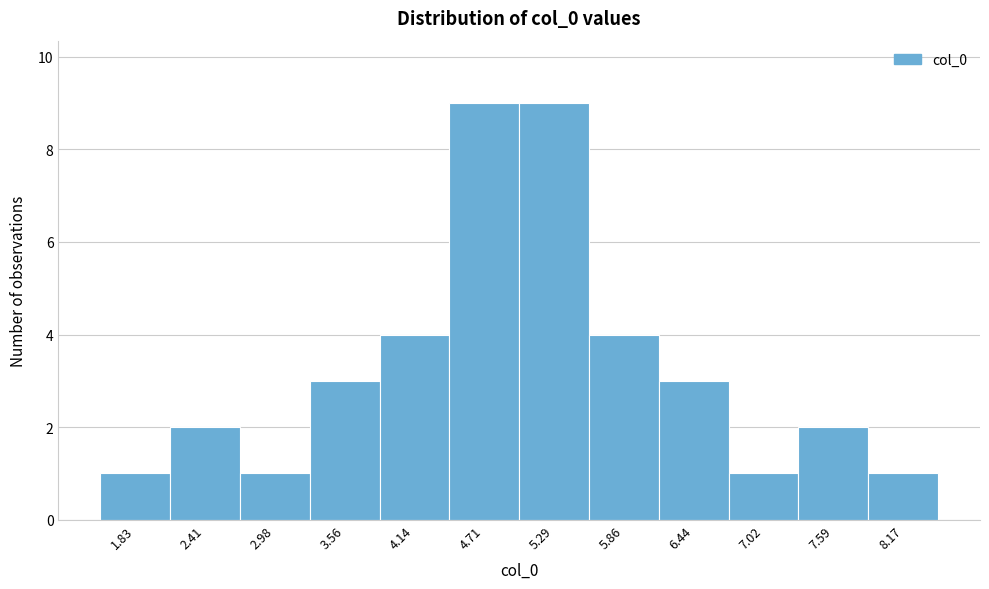

Reading left to right, list every bar in this chart as the range it spans on the x-axis followed by its height. Neither the bar edges nor the heights are printed on the chart, so give them approximately, as read against the axes.

1.5 to 2.1: 1
2.1 to 2.7: 2
2.7 to 3.3: 1
3.3 to 3.8: 3
3.8 to 4.4: 4
4.4 to 5.0: 9
5.0 to 5.6: 9
5.6 to 6.2: 4
6.2 to 6.7: 3
6.7 to 7.3: 1
7.3 to 7.9: 2
7.9 to 8.5: 1